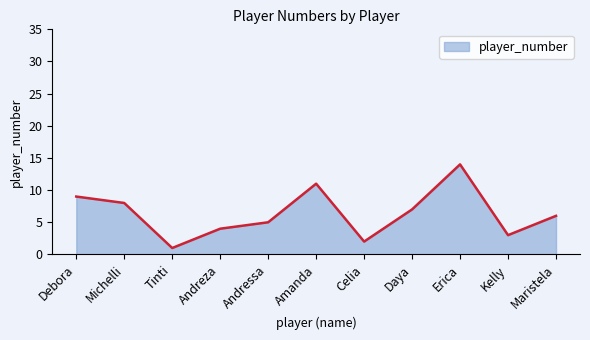

What is the smallest value displayed?

1